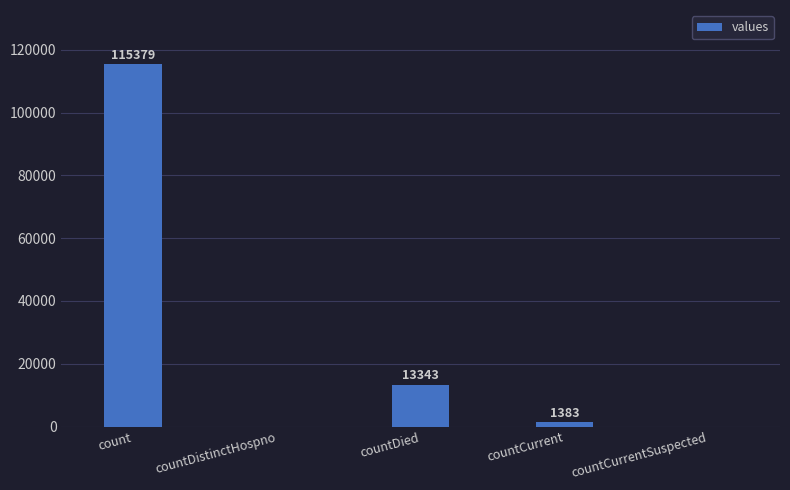

The chart shows a value of 0 at countCurrentSuspected. True or false?

True